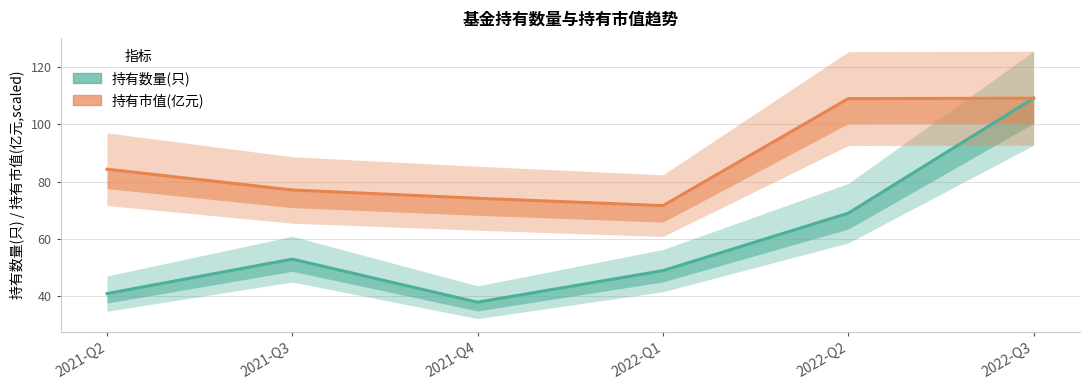

Where is the first local maximum for 持有数量(只)?

2021-Q3